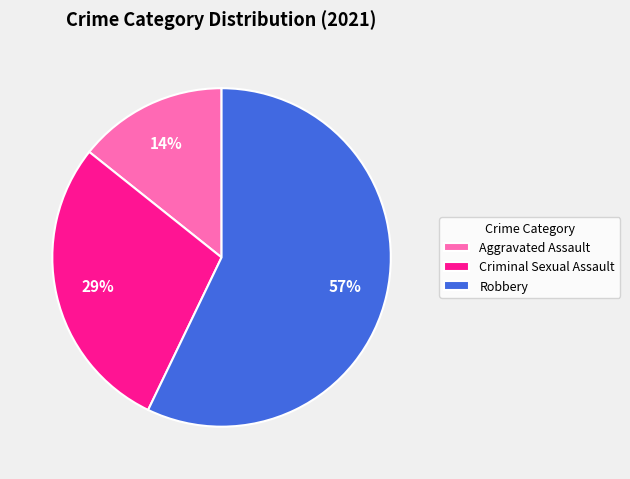

Combined, do Criminal Sexual Assault and Robbery account for over 50%?

Yes